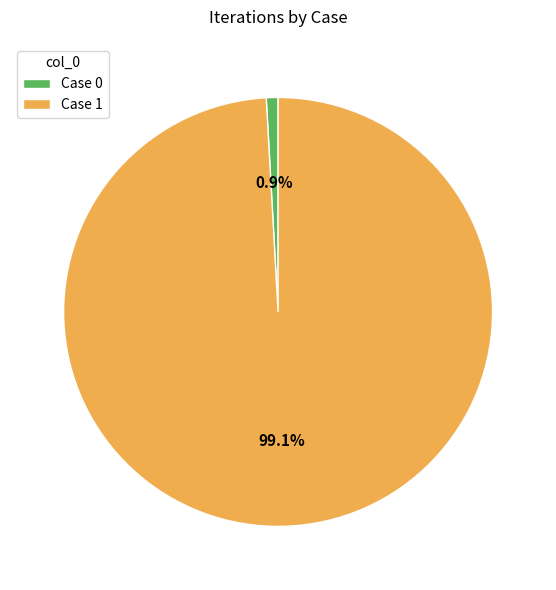

To the nearest percent, what is the average slice percentage?

50%